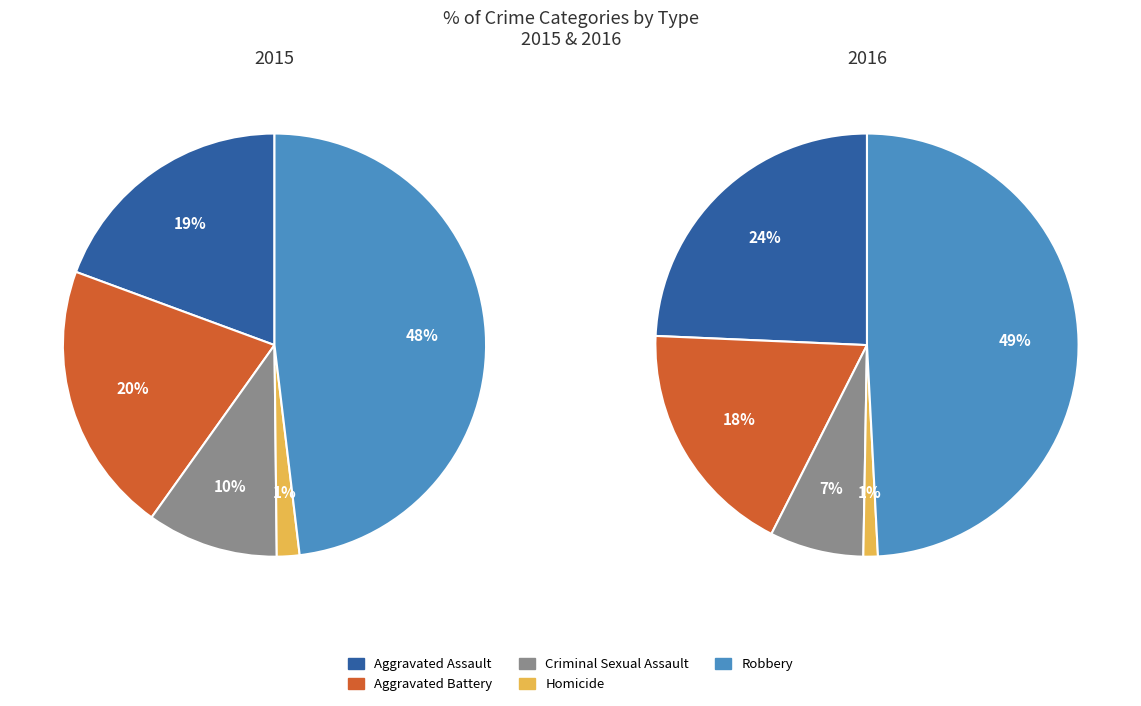

What is the ratio of the value at Homicide to the value at Aggravated Assault?

0.1